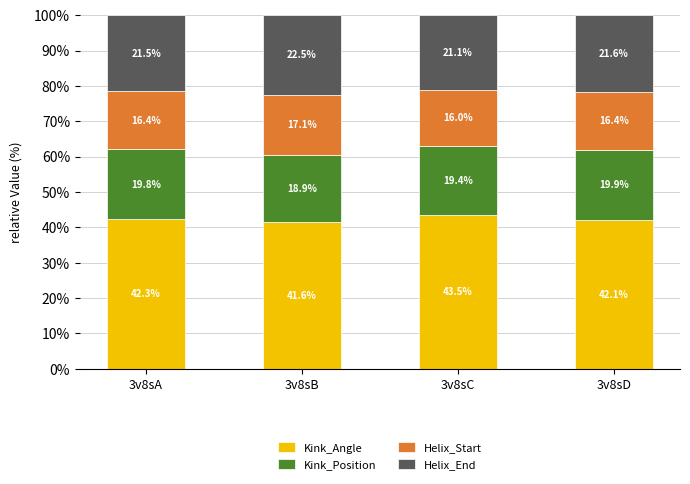

Where does the Kink_Angle series first go above 42?

3v8sA